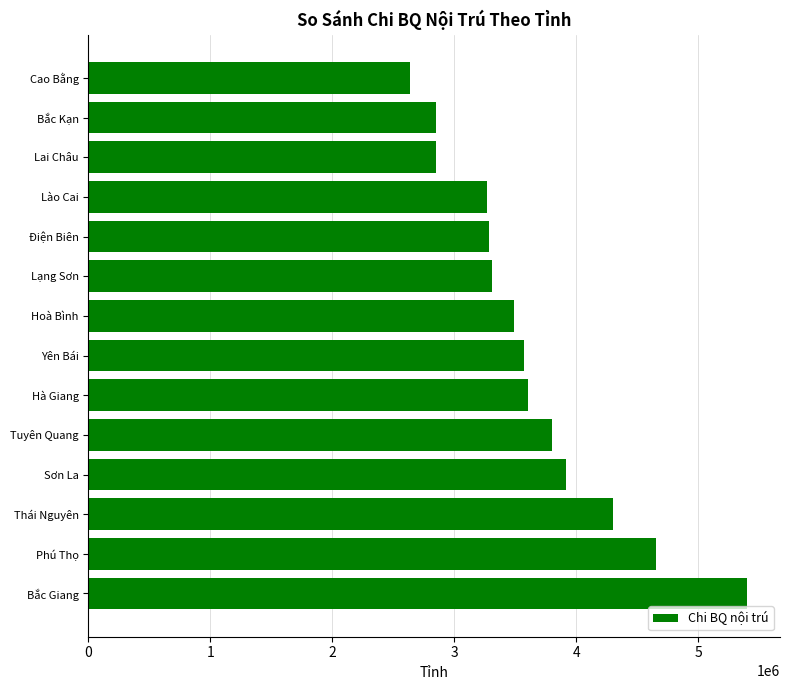

Where is the data nearest to the value 4021332?

Sơn La